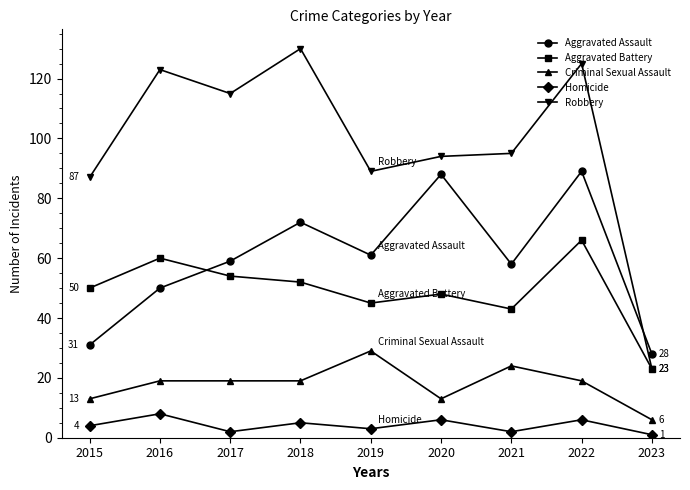

What value does the Criminal Sexual Assault series have at 2015?

13